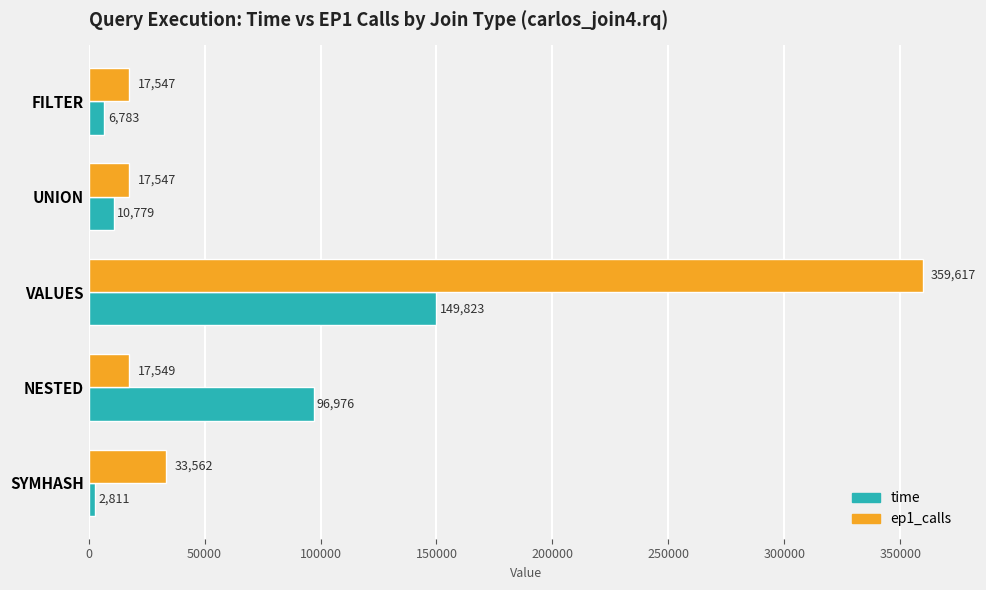

At which category is the sum across all series the highest?

VALUES